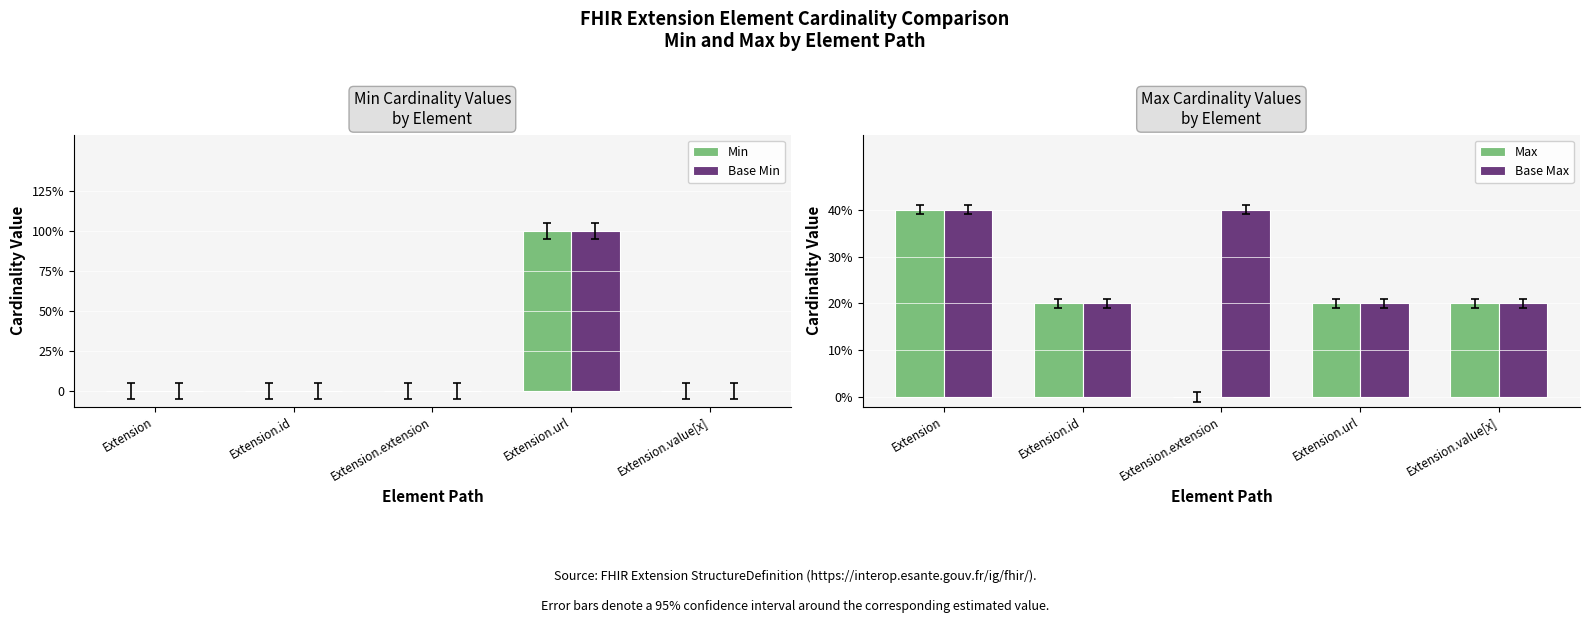

The Base Min series shows 0 at Extension.id. True or false?

False